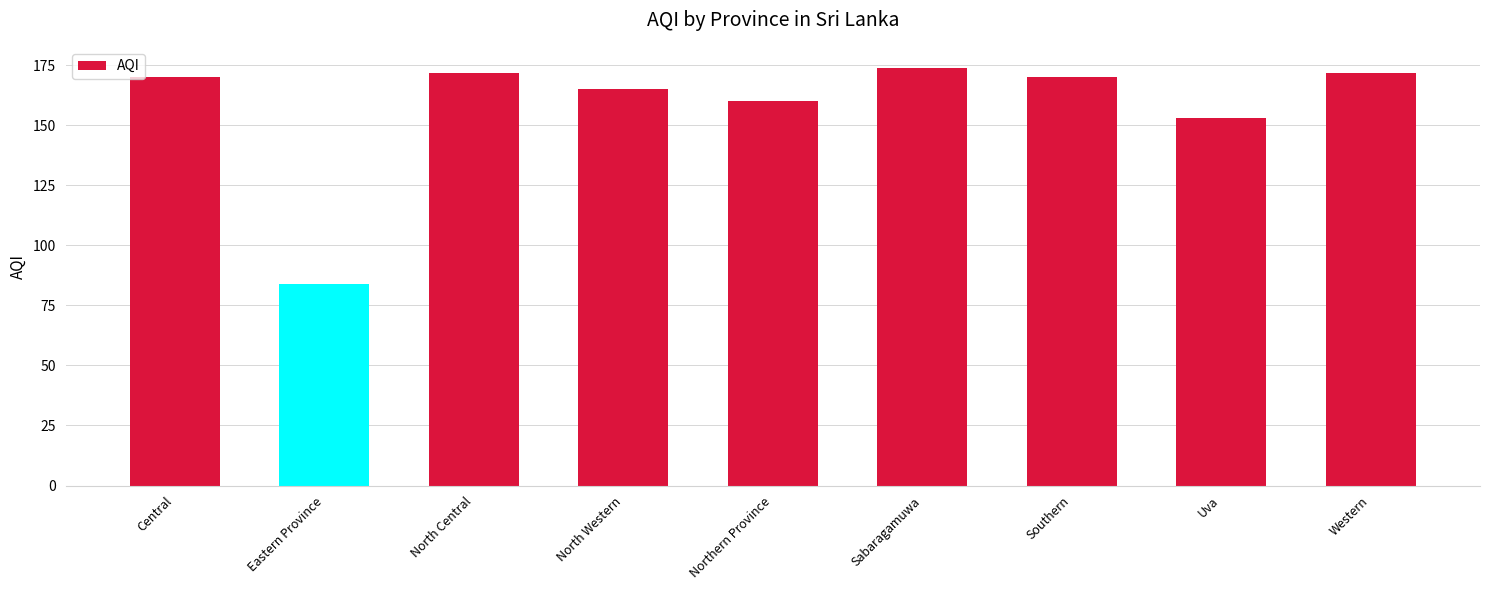

What is the sum of the values at Northern Province and Uva?

313